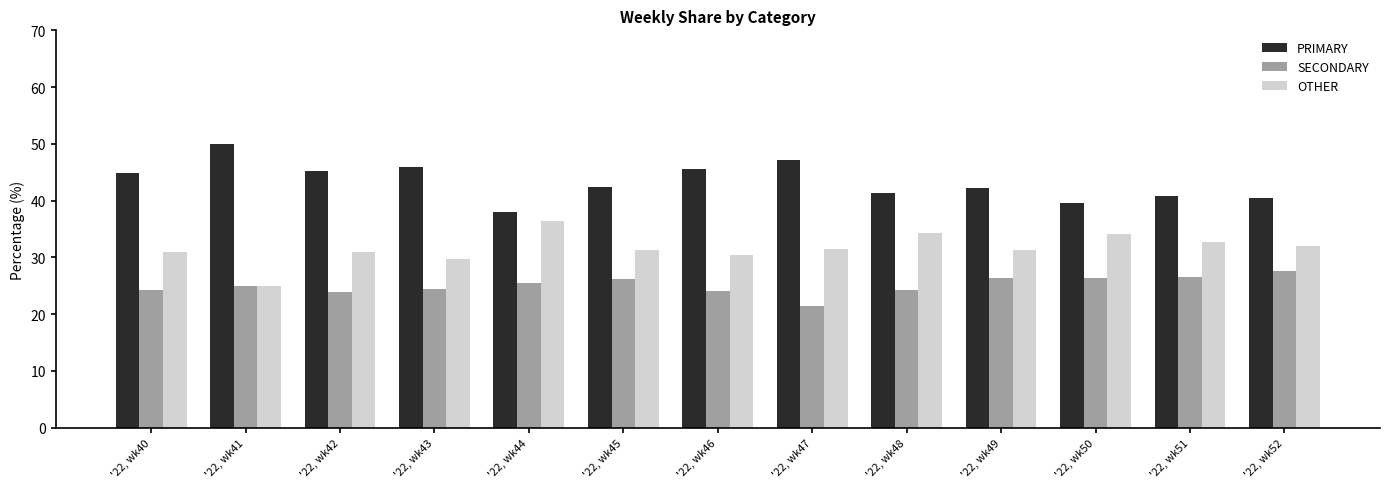

Is it true that SECONDARY equals 5.7 at '22, wk51?

False